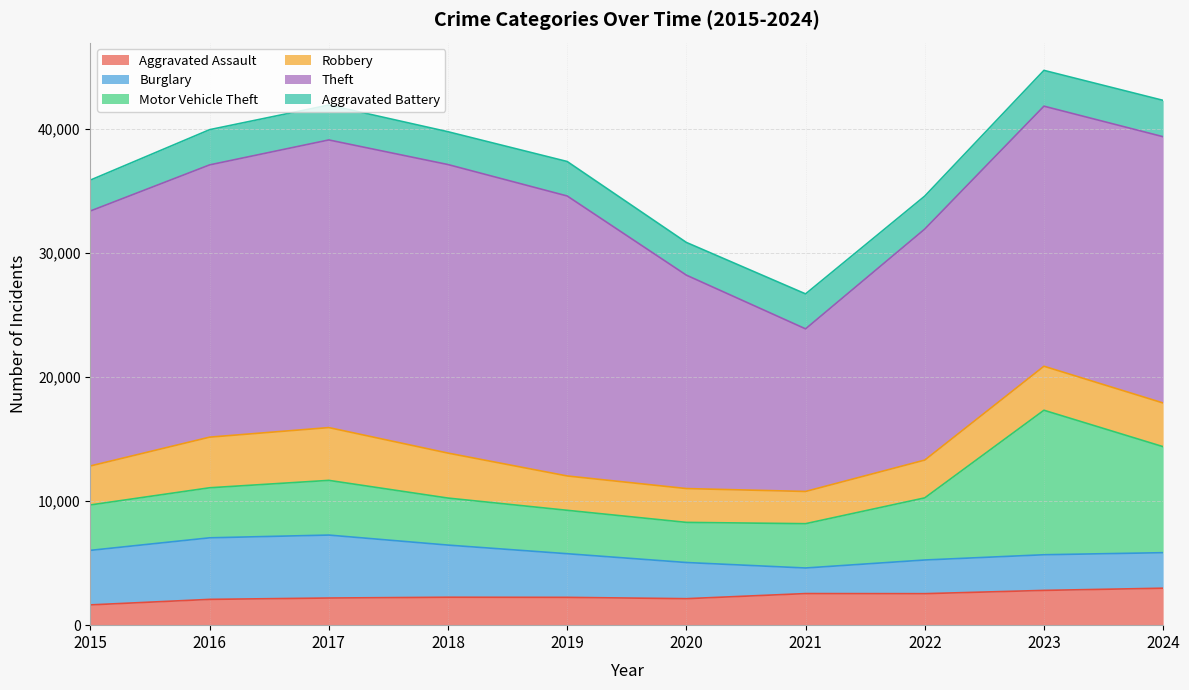

At 2024, list the series in order from smallest to largest.

Burglary, Aggravated Battery, Aggravated Assault, Robbery, Motor Vehicle Theft, Theft